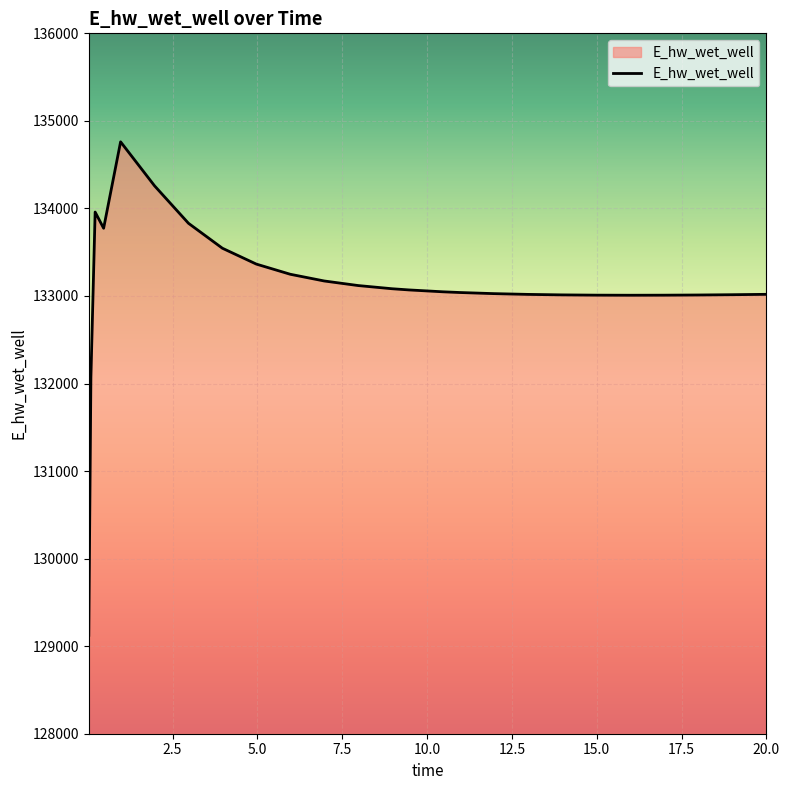

What is the minimum value shown in the chart?

129124.5